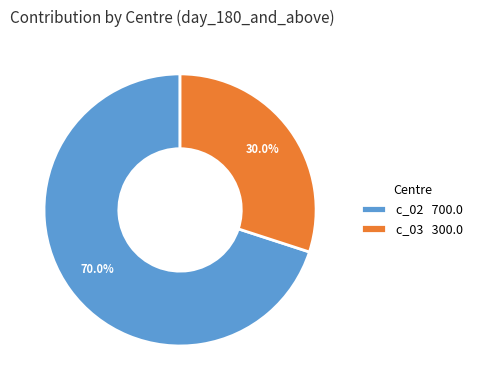

What is the total percentage of c_03 300.0 and c_02 700.0?

100.0%